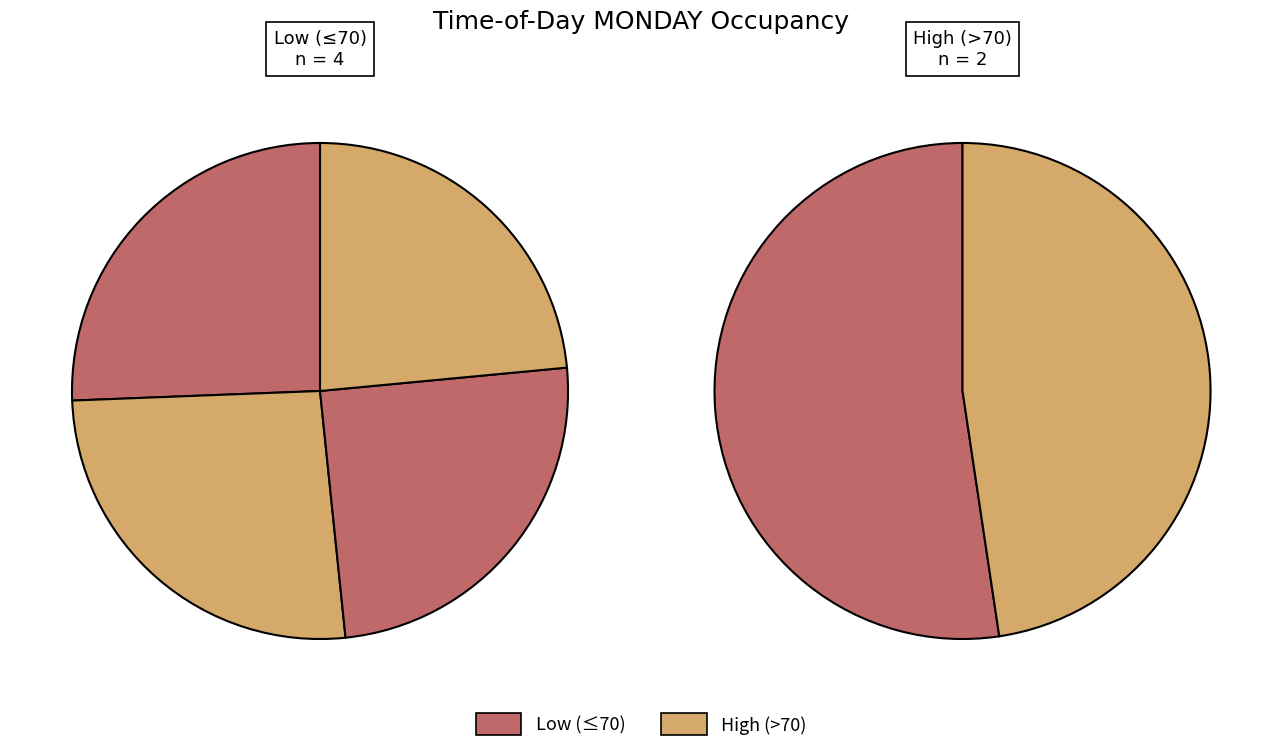

Is there a majority slice in this chart?

No